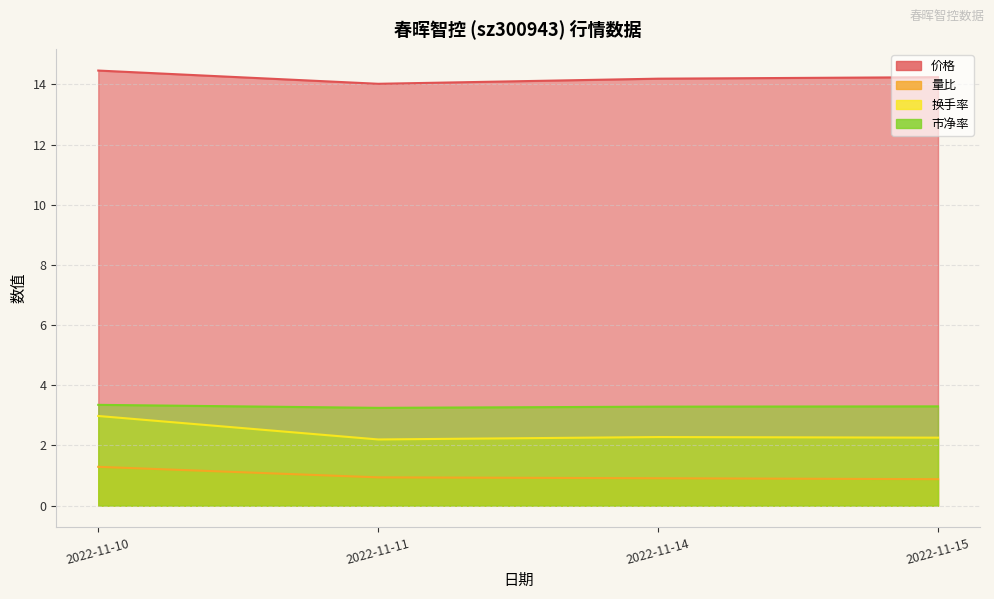

What is the value of the 市净率 point at the 3rd from the left?

3.3